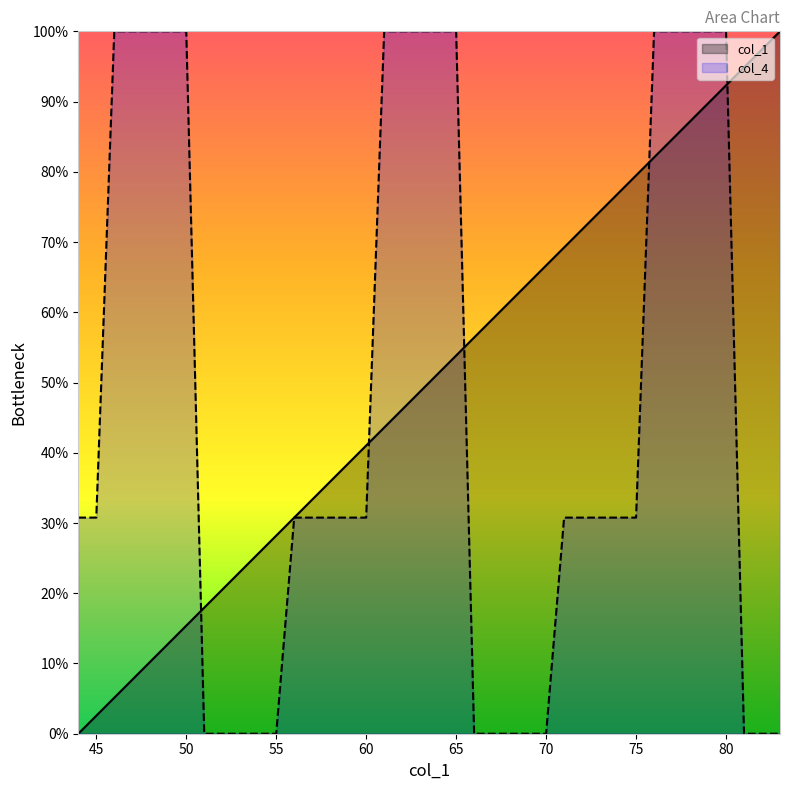

Is it true that col_4 equals 100.0 at 77?

True